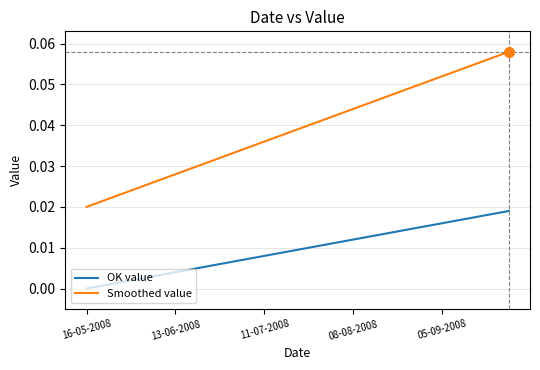

List the series in order of their overall mean, lowest first.

OK value, Smoothed value